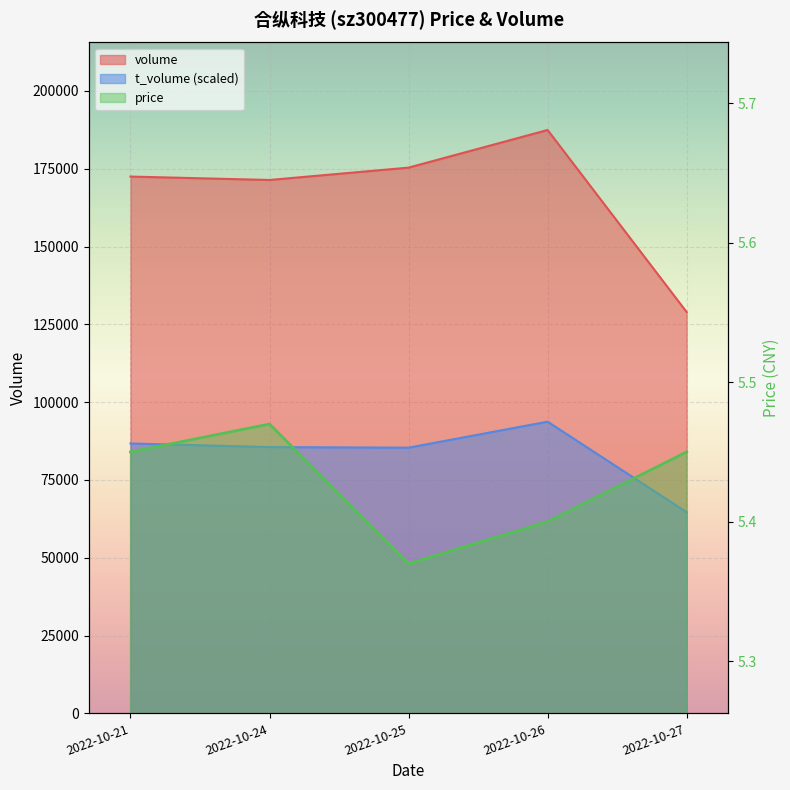

Does the chart display data point markers on the line(s)?

No